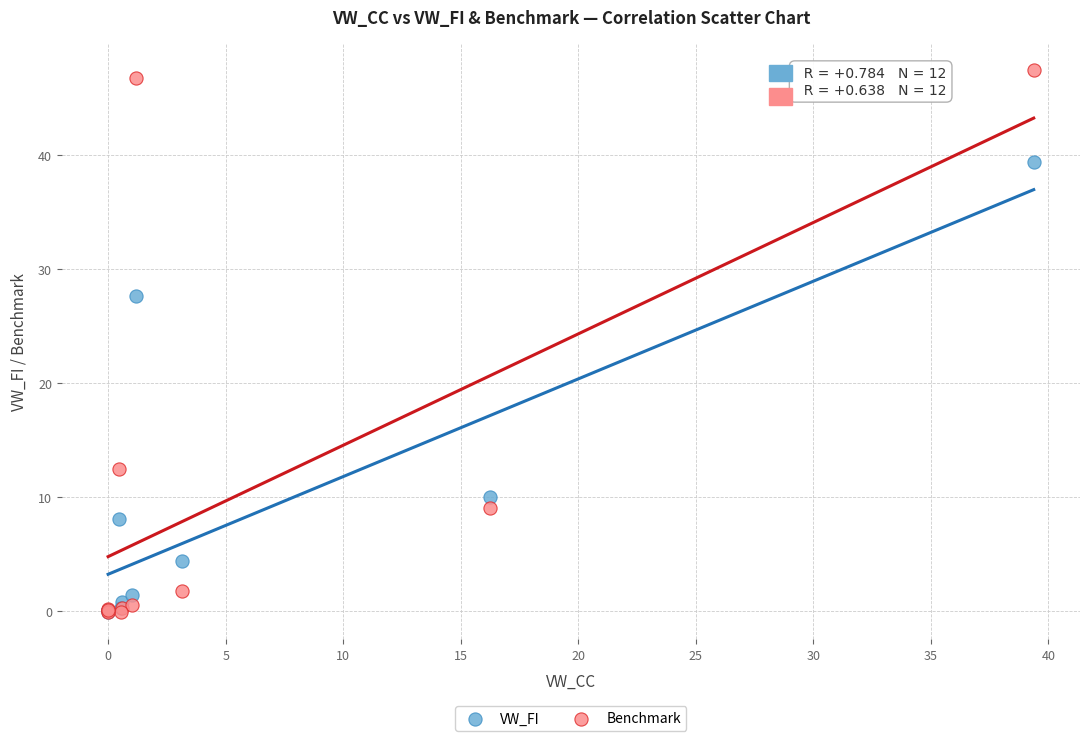

In the Benchmark series, what Y value is closest to 23?

12.4